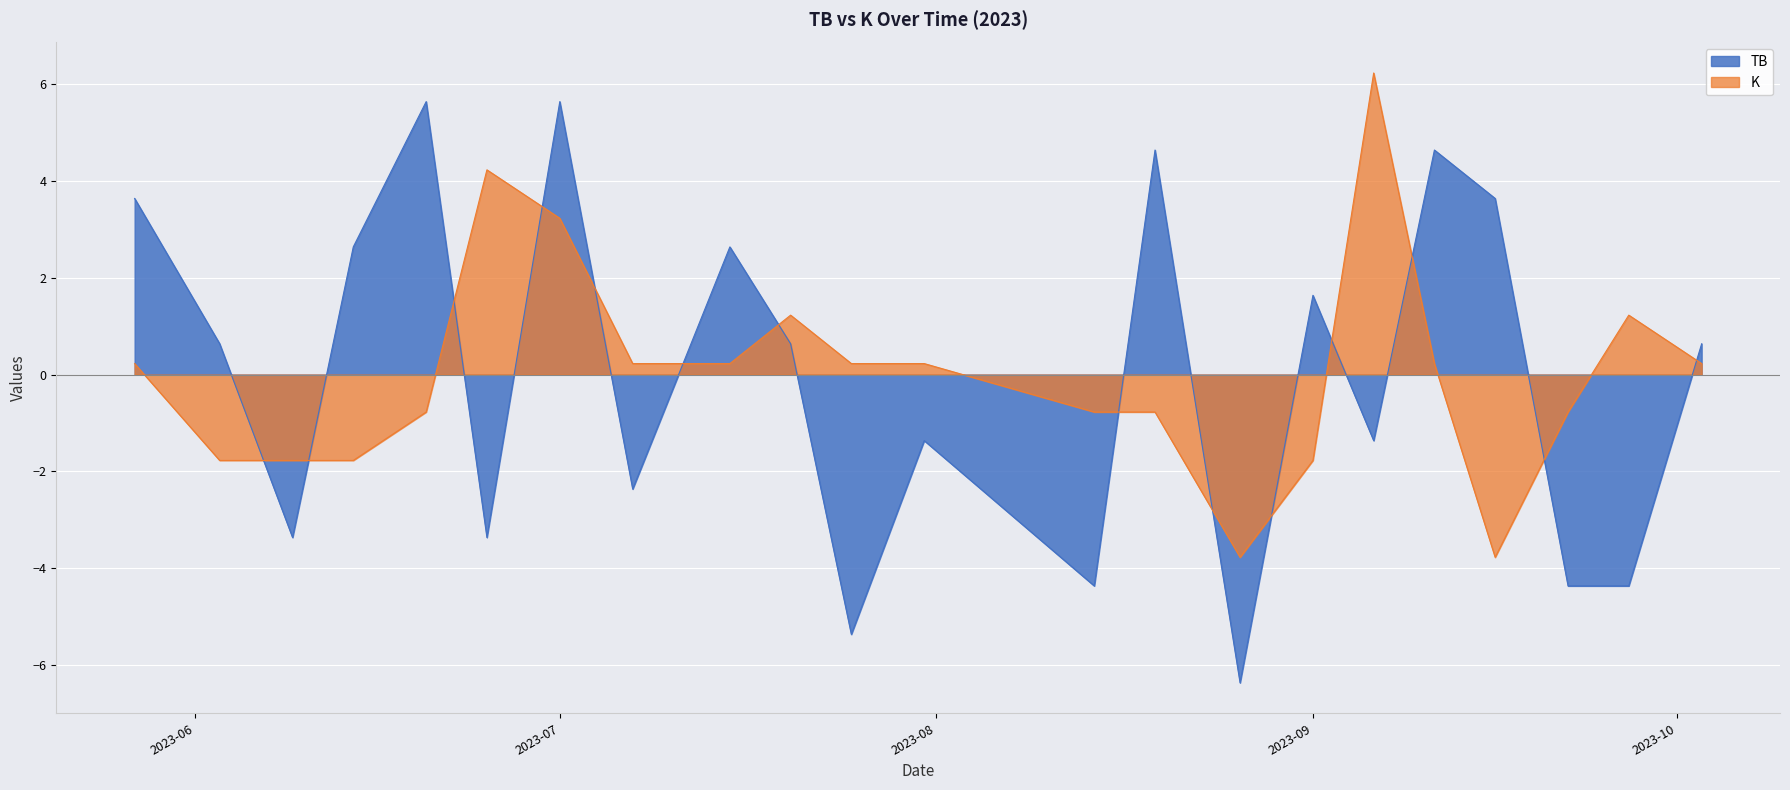

Which series has the widest spread of values?

TB